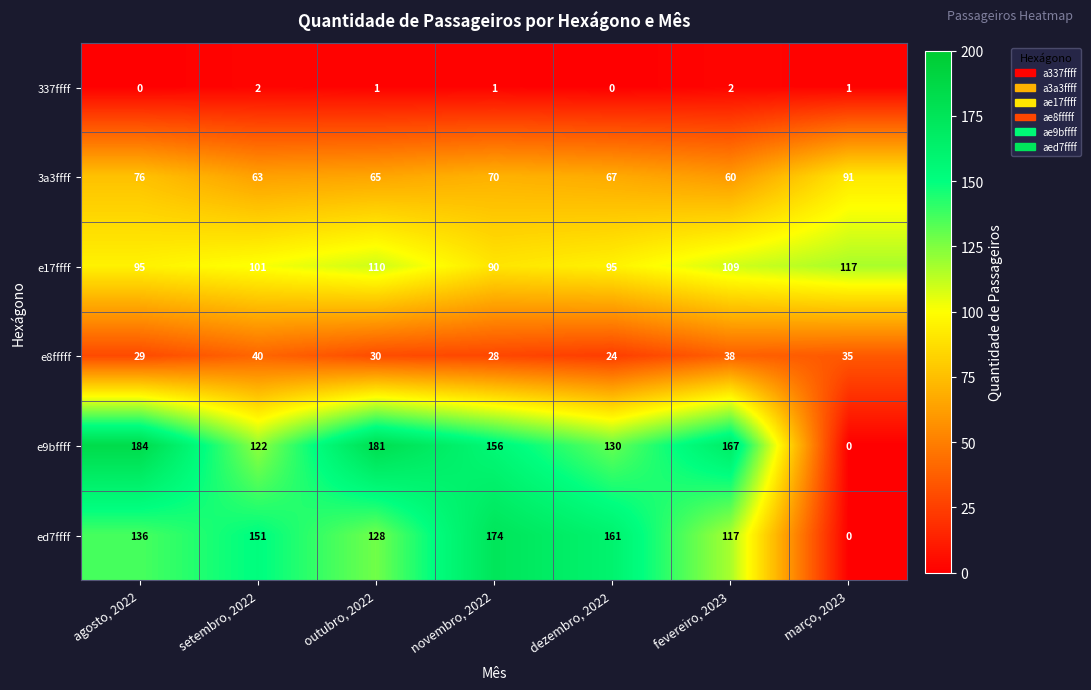

At which label is e9bffff closest to 92?

setembro, 2022